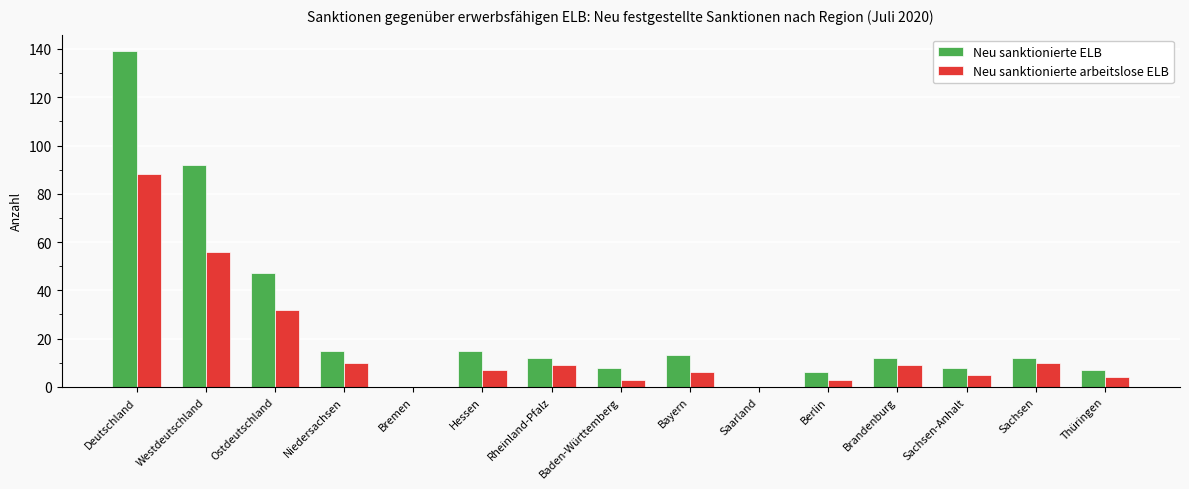

Where does the Neu sanktionierte arbeitslose ELB series first go above 7?

Deutschland